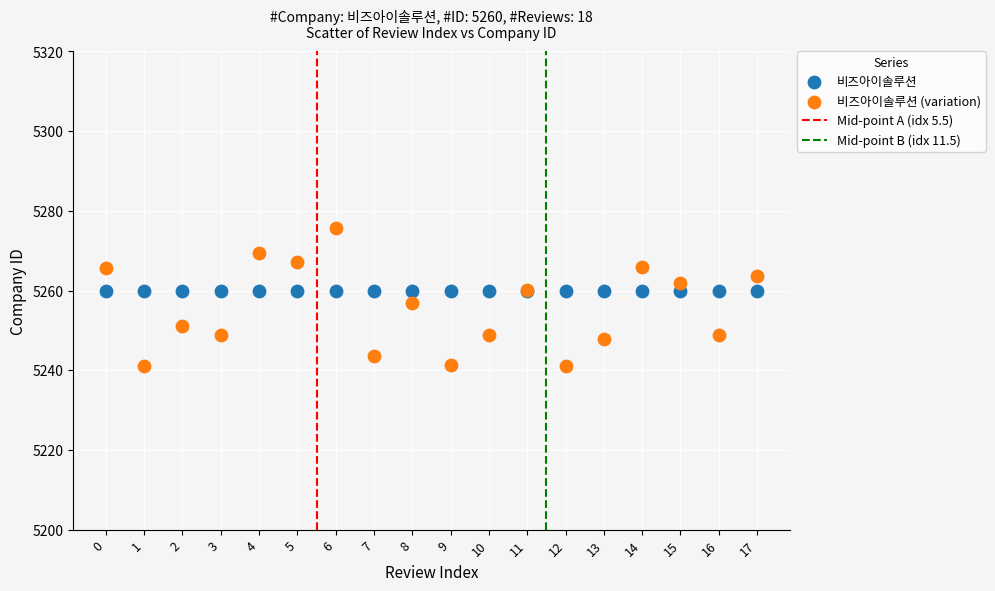

Which series reaches the minimum Y coordinate?

비즈아이솔루션 (variation)